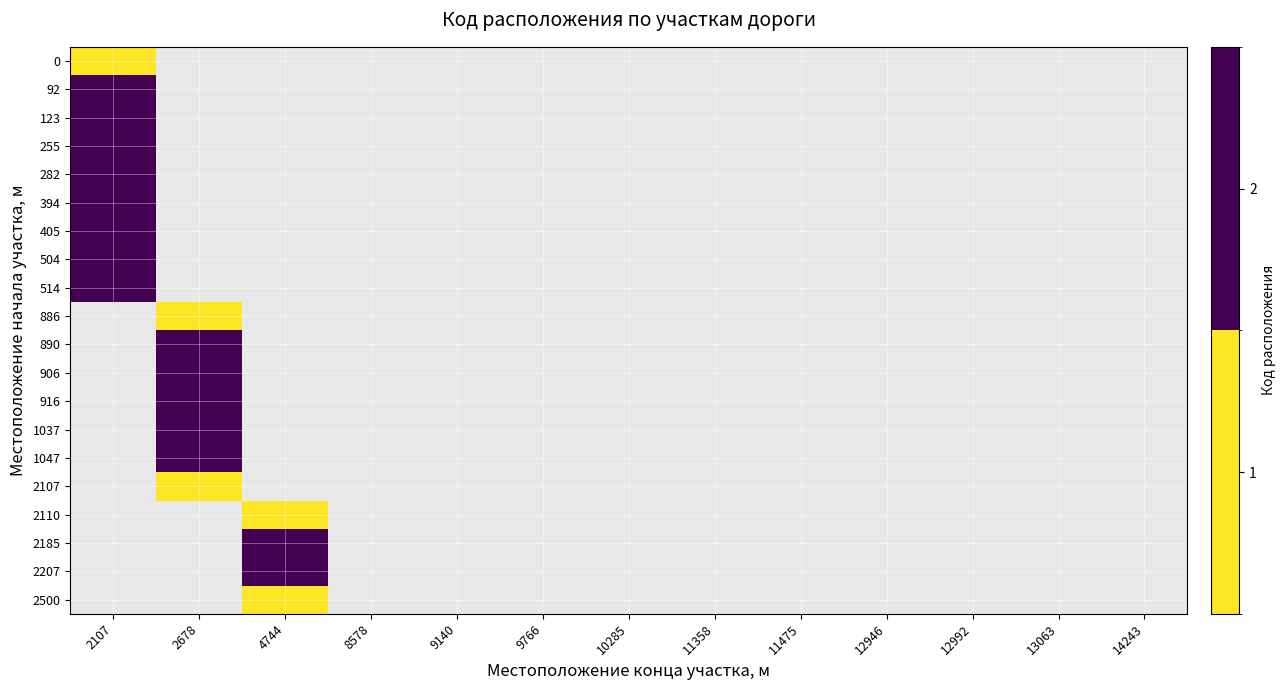

Count the number of data series in this chart.

20